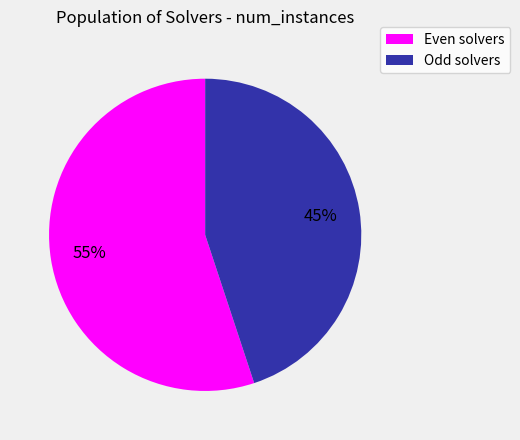

To the nearest percent, what is the difference between the largest and smallest slice percentages?

10%